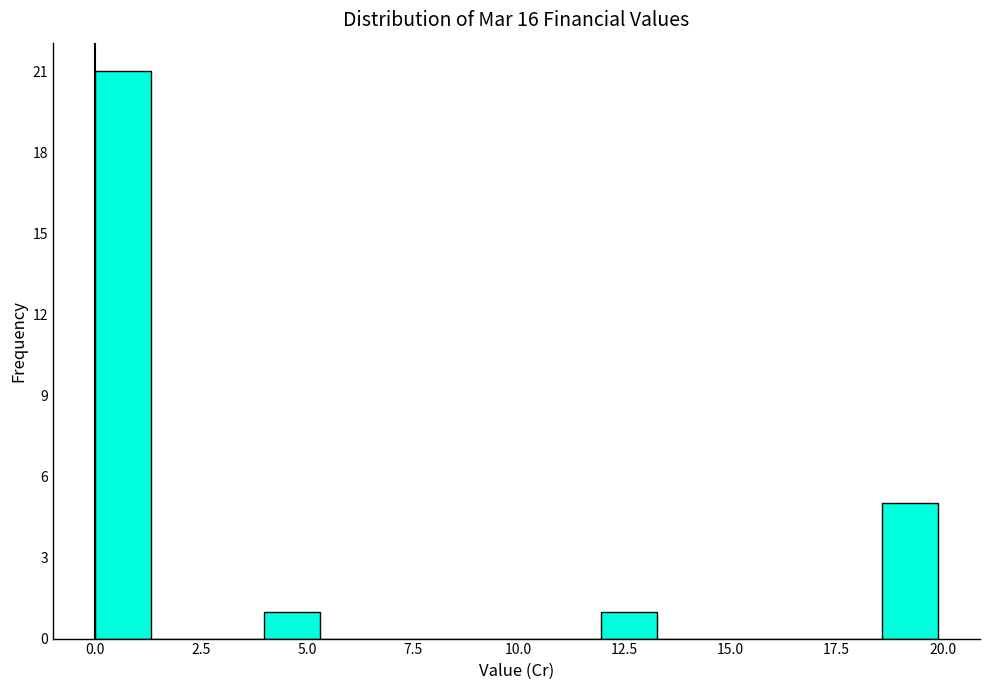

Around what value on the x-axis is the tallest bar? Give the approximate position of its centre, as read against the axis.

0.5